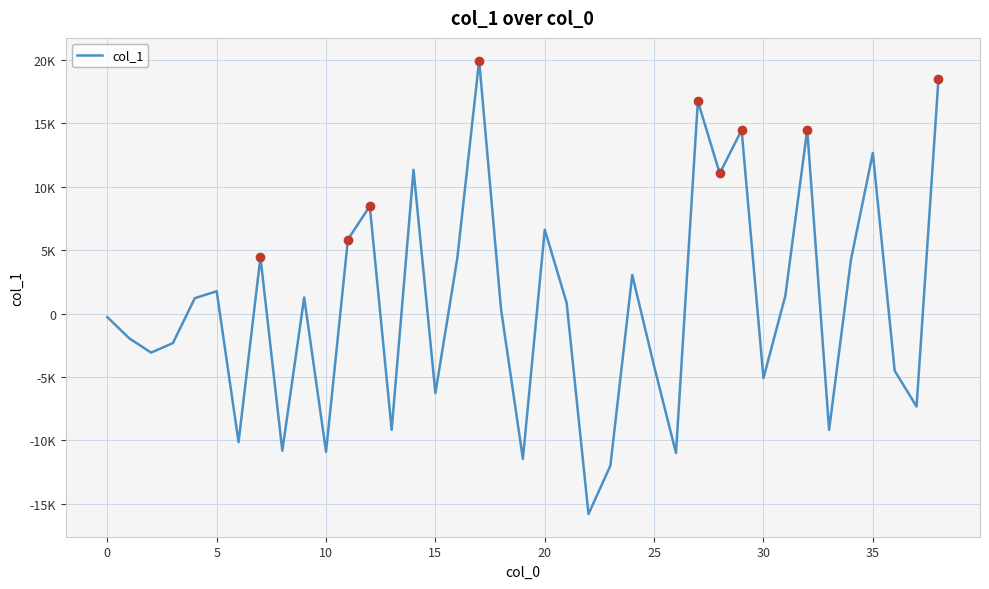

How many points are higher than both their immediate neighbors (excluding endpoints)?

12